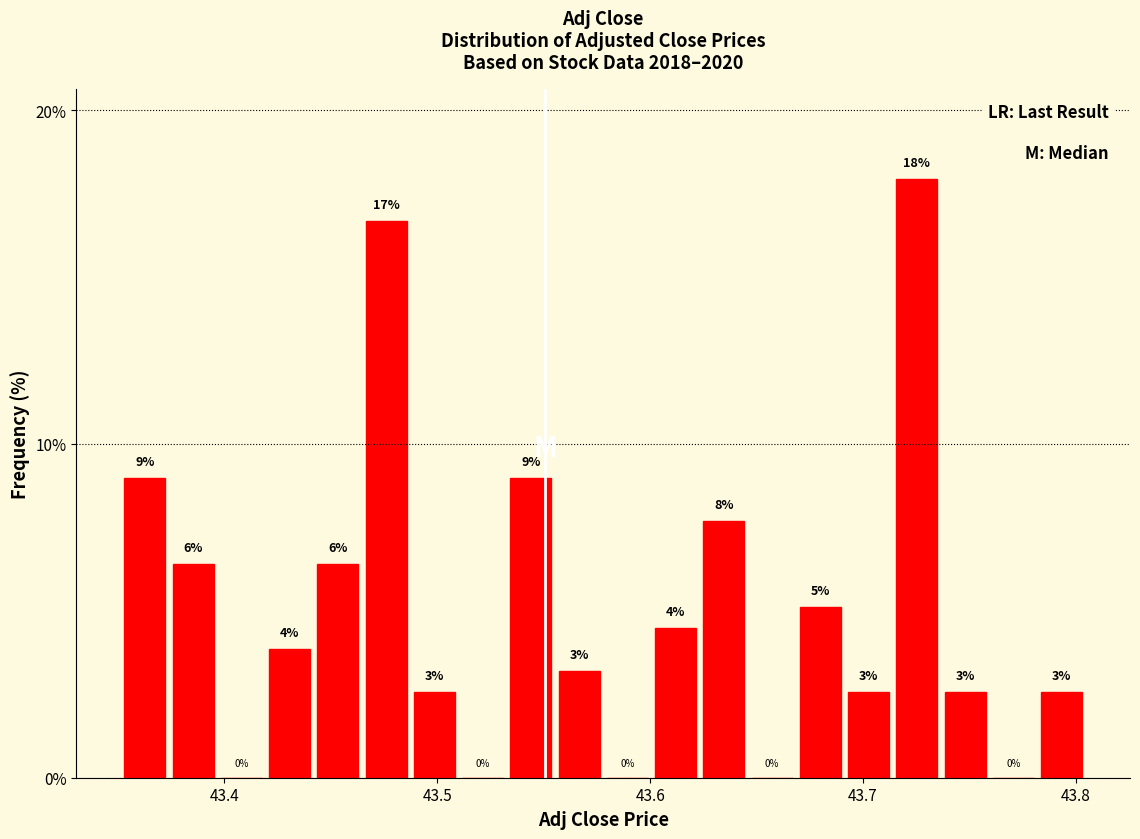

Around what value on the x-axis is the tallest bar? Give the approximate position of its centre, as read against the axis.

43.73